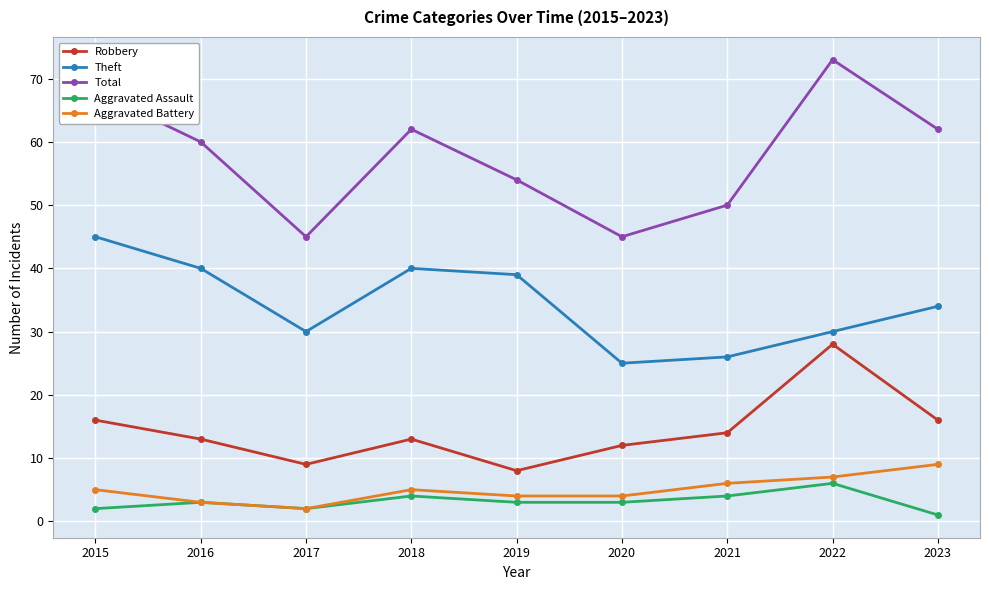

At how many categories does at least one series exceed 69?

1